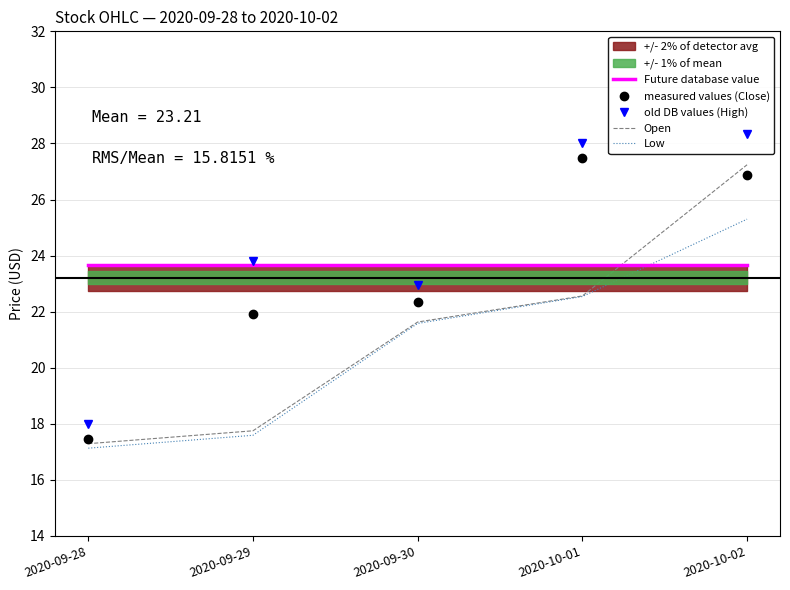

After their last crossing, which series has the higher values: Open or measured values (Close)?

Open